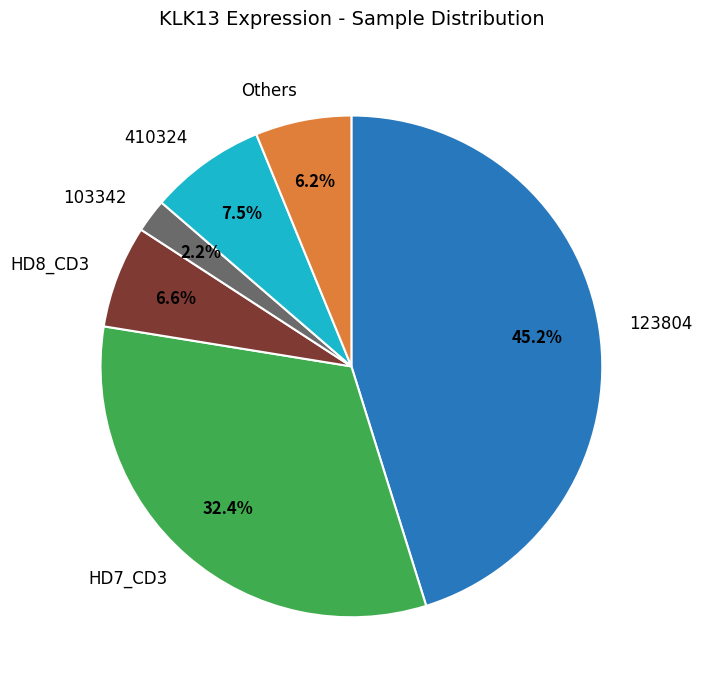

What percentage is NOT represented by 103342?

97.8%